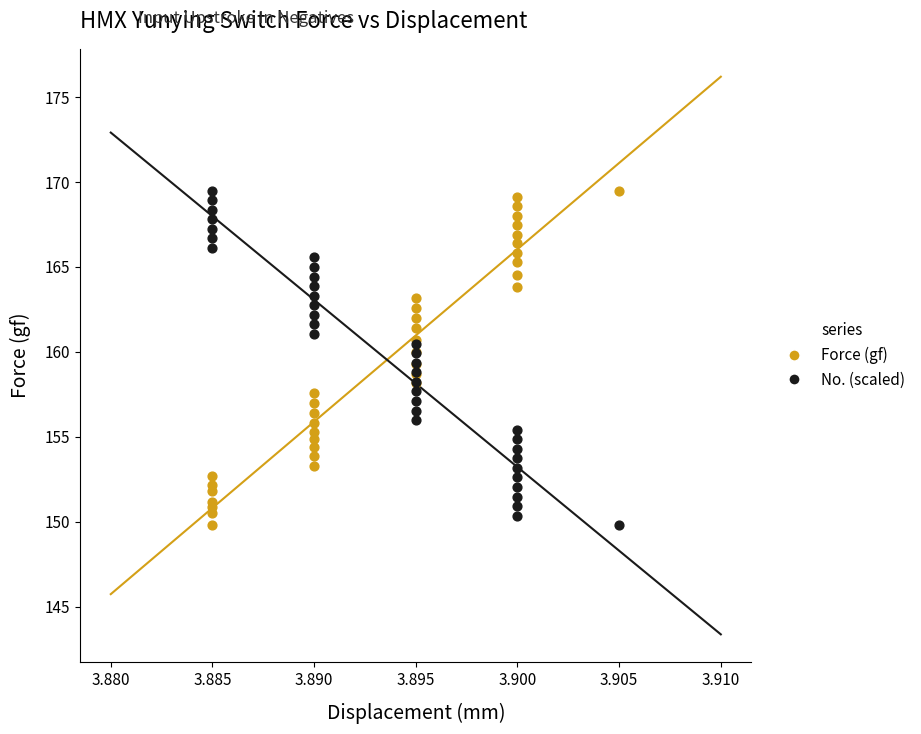

What are all the series names shown in the legend?

Force (gf), No. (scaled)